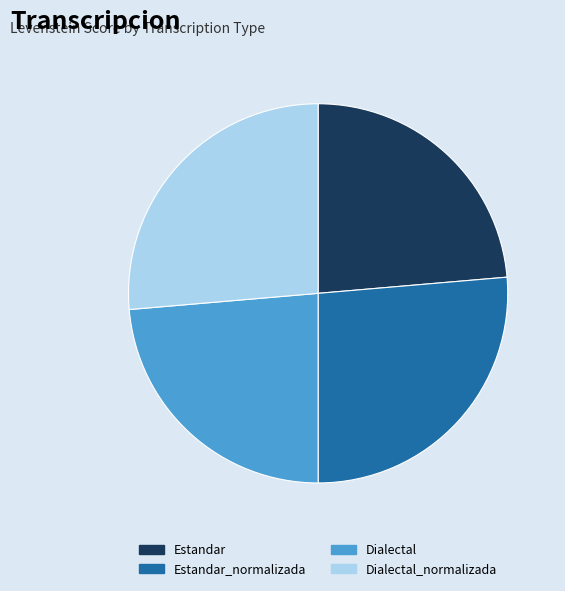

Between Estandar_normalizada and Estandar, which is larger?

Estandar_normalizada